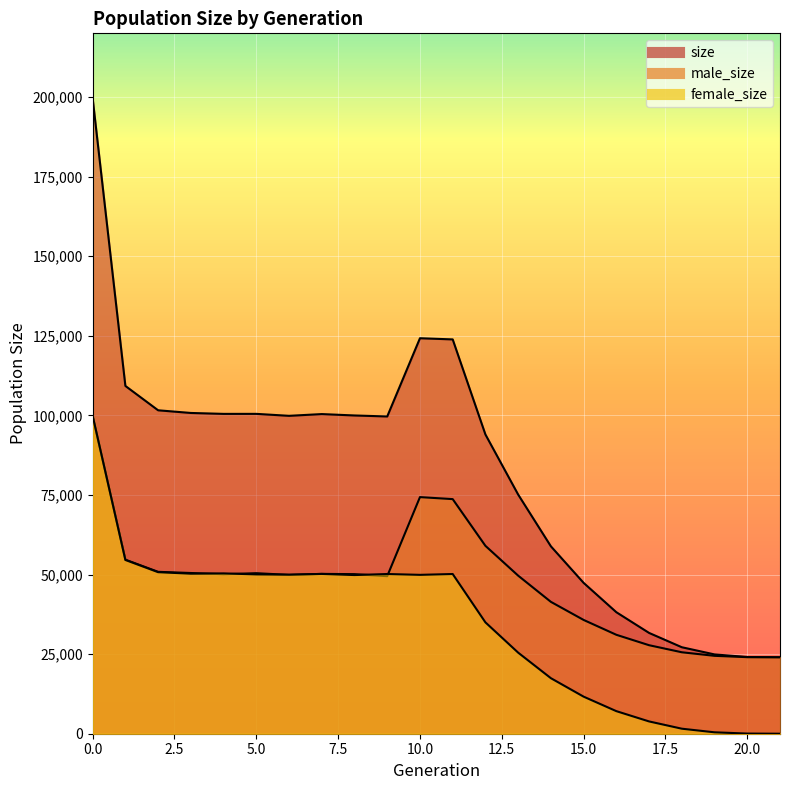

At 10, list the series in order from largest to smallest.

size, male_size, female_size